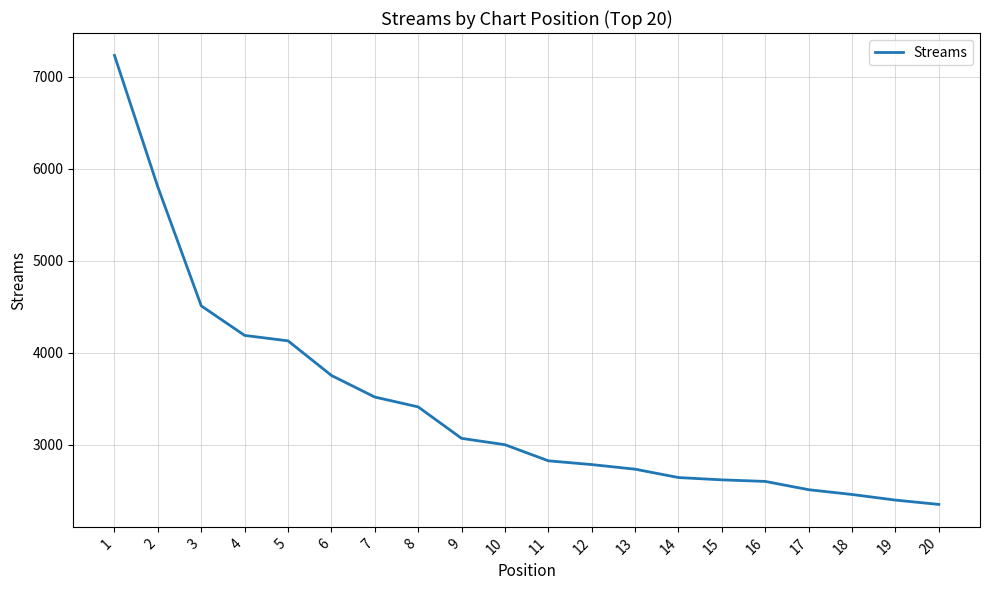

What is the difference between the maximum and second lowest values?

4833